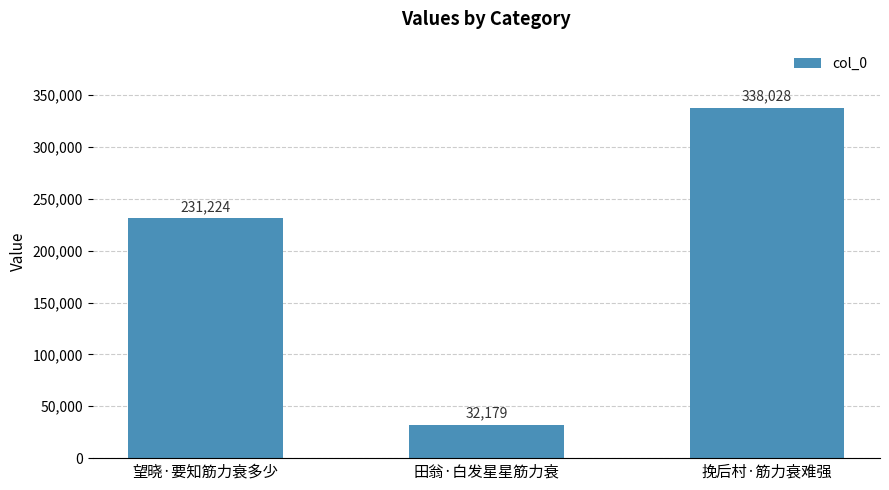

Approximately how many times larger is the value at 田翁·白发星星筋力衰 compared to 挽后村·筋力衰难强?

0.1